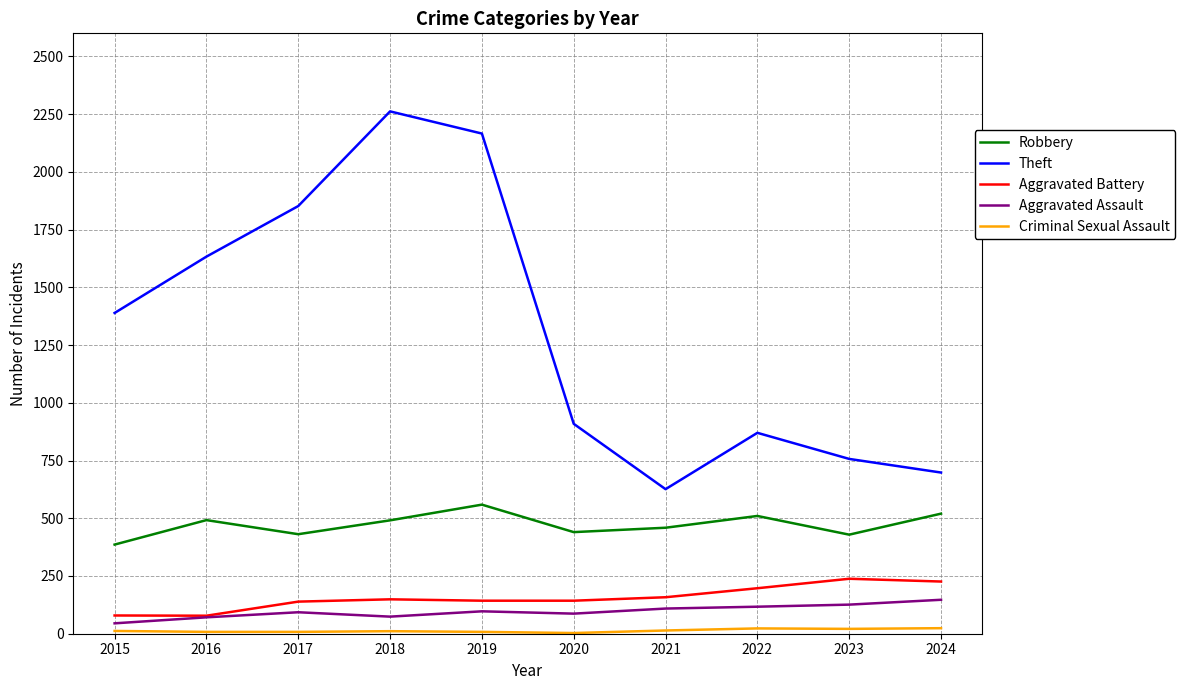

Which series has the largest total across all categories?

Theft